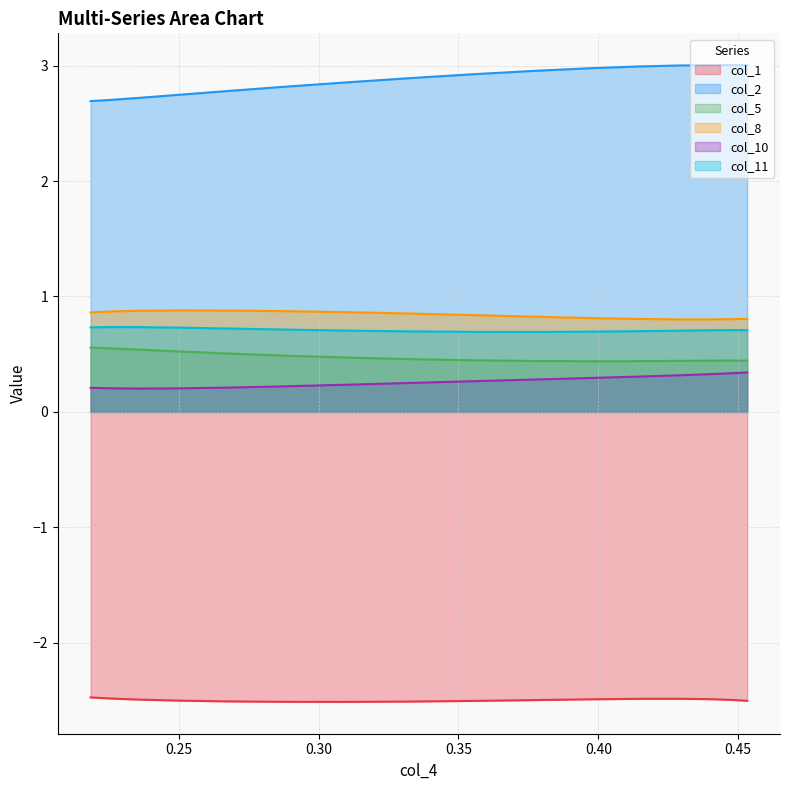

What are all the series names shown in the legend?

col_1, col_2, col_5, col_8, col_10, col_11